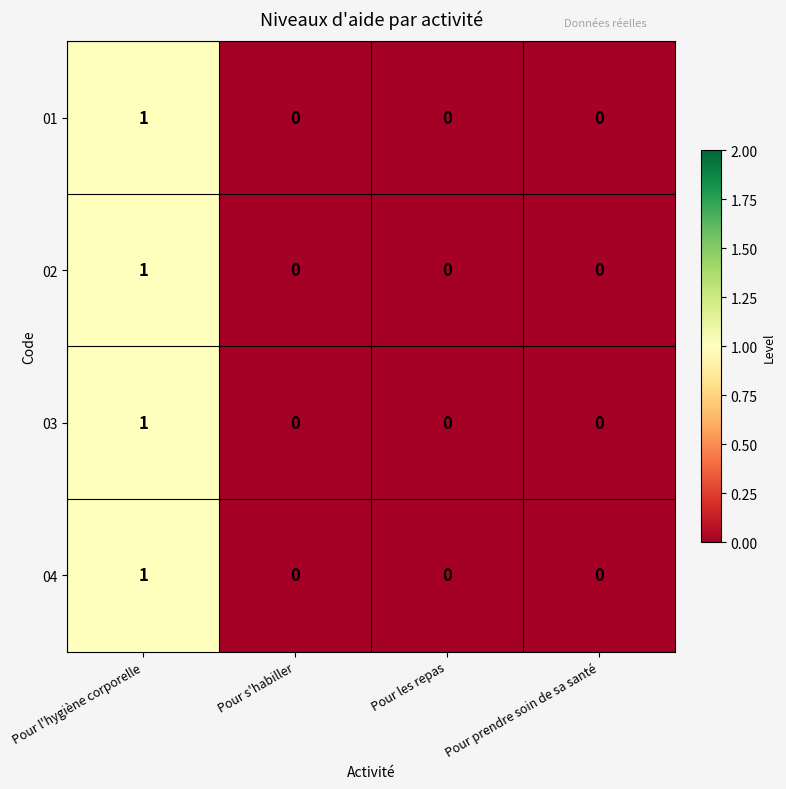

At which category is the sum across all series the highest?

Pour l'hygiène corporelle